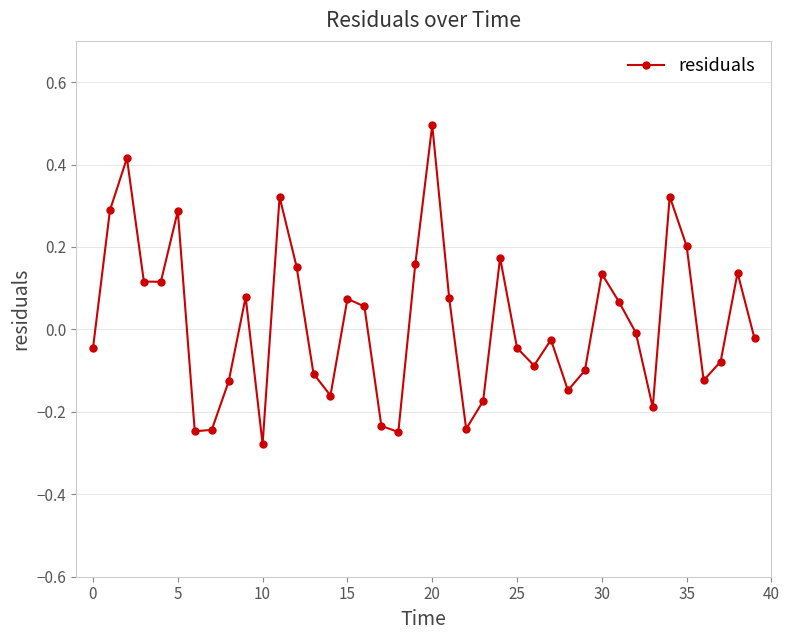

How many points are lower than both their immediate neighbors (excluding endpoints)?

10